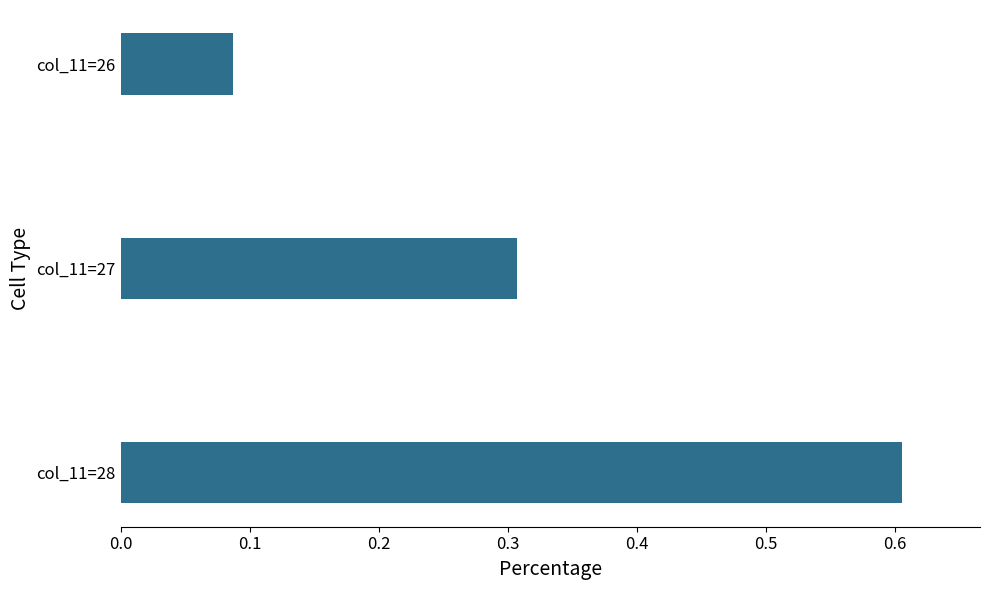

Are the bars grouped side by side (vs. stacked)?

No